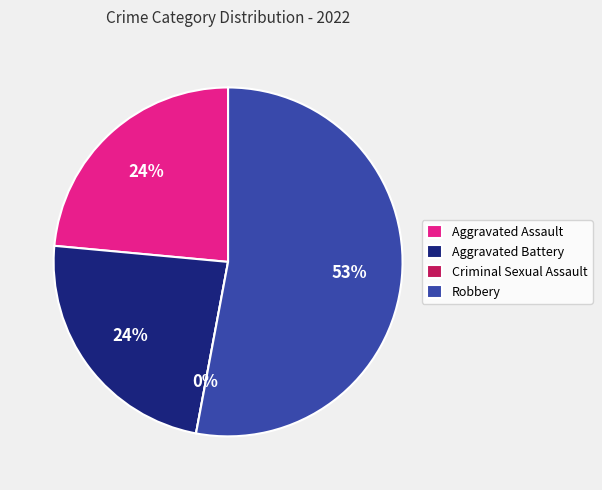

How many segments does this pie chart have?

4